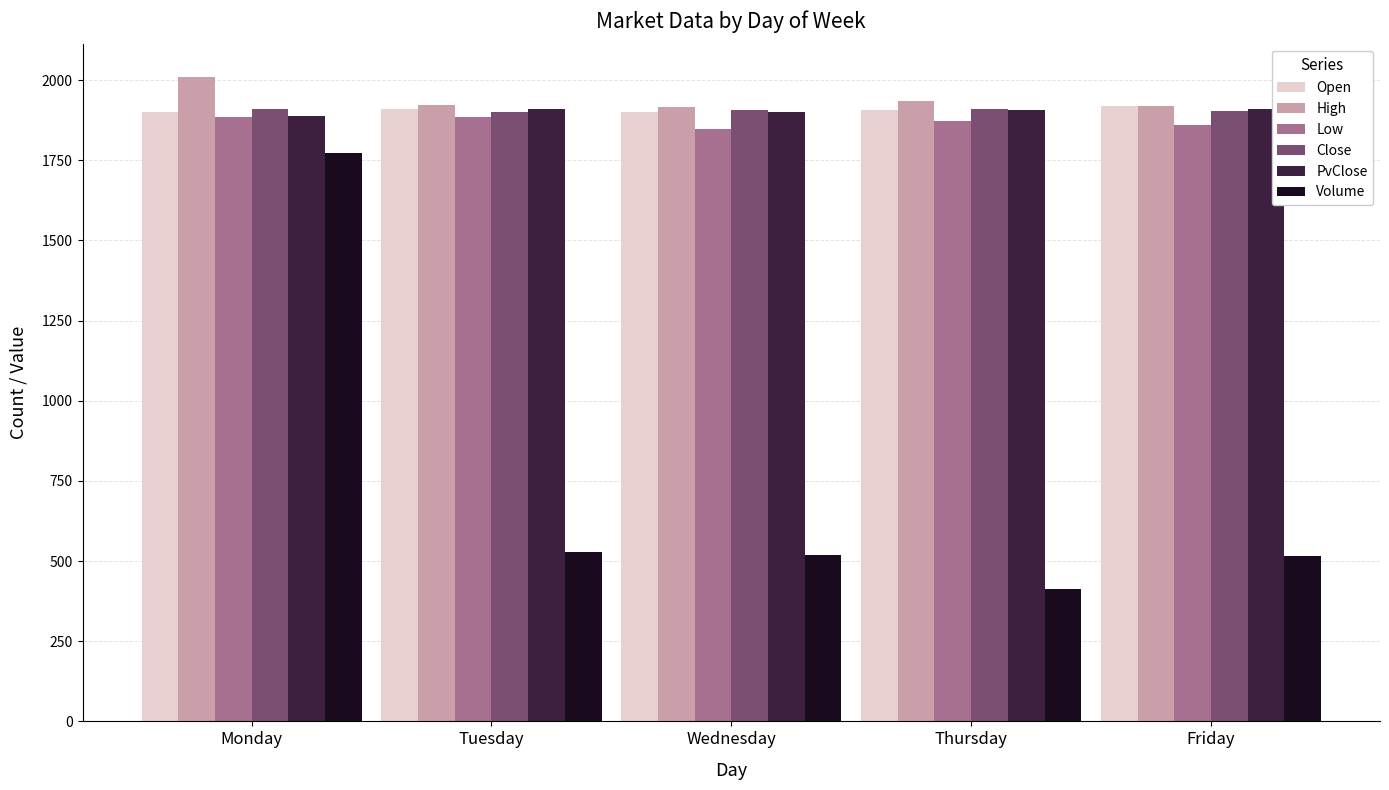

How many distinct data groups are displayed?

6